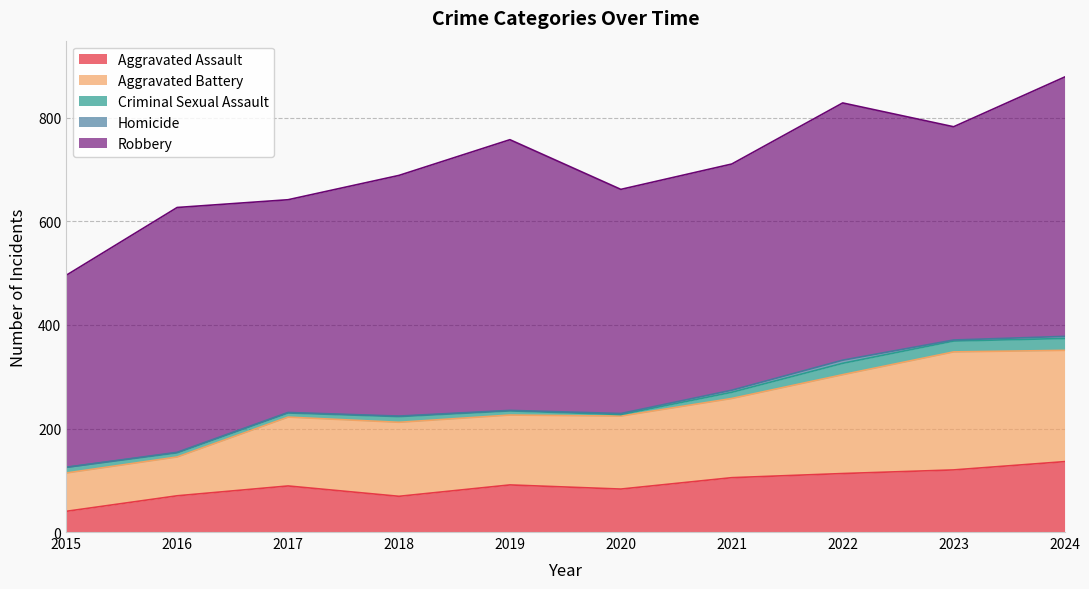

What is the sum of the Robbery values at 2019 and 2017?

934